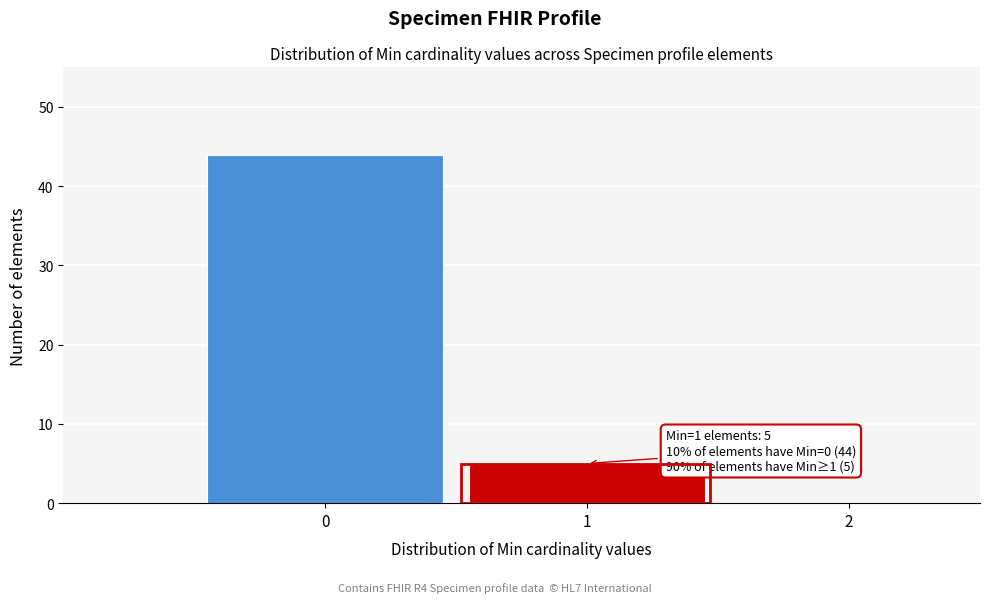

Which range on the x-axis has the tallest bar?

-0.5 to 0.5